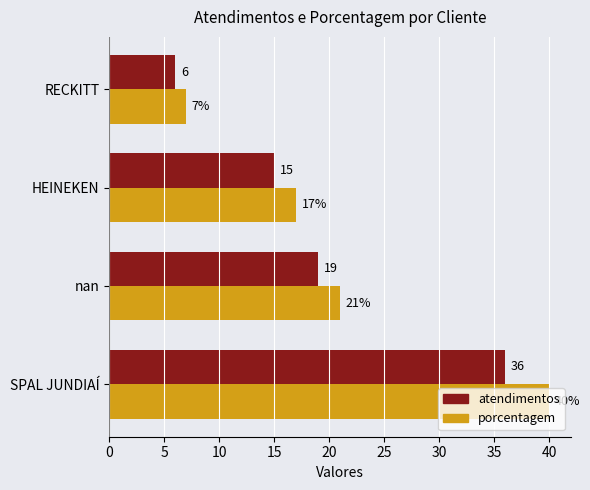

At how many categories does at least one series exceed 14?

3